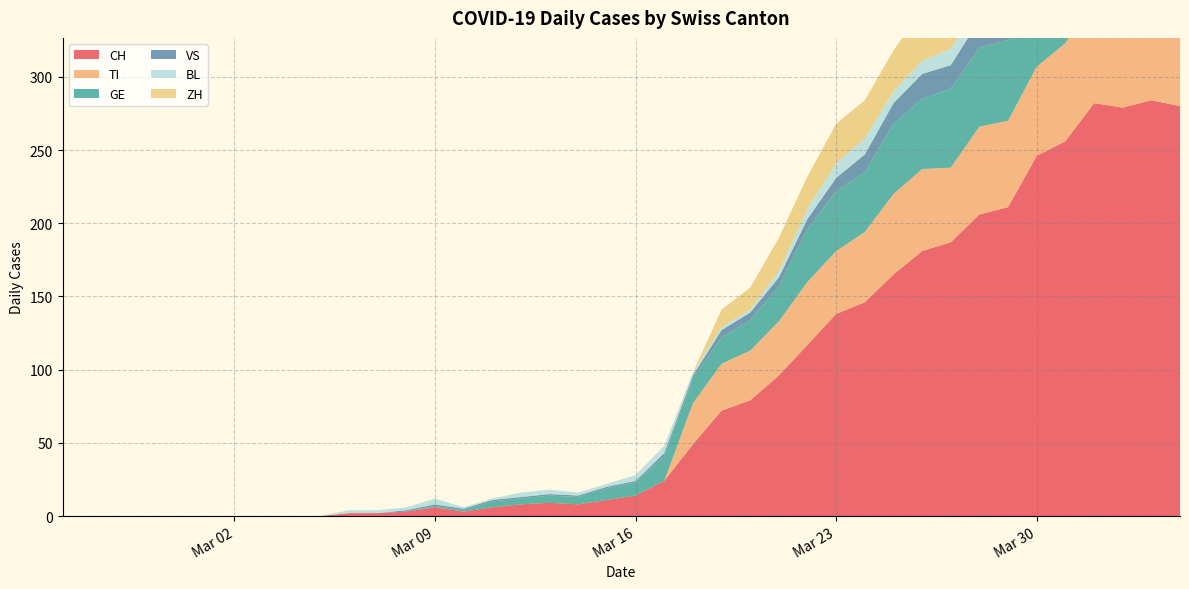

Reading left to right, transcribe all the data shown in this chart.

CH: 2020-02-25=0	2020-02-26=0	2020-02-27=0	2020-02-28=0	2020-02-29=0	2020-03-01=0	2020-03-02=0	2020-03-03=0	2020-03-04=0	2020-03-05=0	2020-03-06=2	2020-03-07=2	2020-03-08=3	2020-03-09=6	2020-03-10=3	2020-03-11=6	2020-03-12=8	2020-03-13=9	2020-03-14=8	2020-03-15=11	2020-03-16=14	2020-03-17=24	2020-03-18=49	2020-03-19=72	2020-03-20=79	2020-03-21=96	2020-03-22=117	2020-03-23=138	2020-03-24=146	2020-03-25=165	2020-03-26=181	2020-03-27=187	2020-03-28=206	2020-03-29=211	2020-03-30=246	2020-03-31=256	2020-04-01=282	2020-04-02=279	2020-04-03=284	2020-04-04=280
TI: 2020-02-25=0	2020-02-26=0	2020-02-27=0	2020-02-28=0	2020-02-29=0	2020-03-01=0	2020-03-02=0	2020-03-03=0	2020-03-04=0	2020-03-05=0	2020-03-06=0	2020-03-07=0	2020-03-08=0	2020-03-09=0	2020-03-10=0	2020-03-11=0	2020-03-12=0	2020-03-13=0	2020-03-14=0	2020-03-15=0	2020-03-16=0	2020-03-17=0	2020-03-18=28	2020-03-19=32	2020-03-20=34	2020-03-21=37	2020-03-22=43	2020-03-23=43	2020-03-24=48	2020-03-25=55	2020-03-26=56	2020-03-27=51	2020-03-28=60	2020-03-29=59	2020-03-30=61	2020-03-31=67	2020-04-01=72	2020-04-02=73	2020-04-03=67	2020-04-04=67
GE: 2020-02-25=0	2020-02-26=0	2020-02-27=0	2020-02-28=0	2020-02-29=0	2020-03-01=0	2020-03-02=0	2020-03-03=0	2020-03-04=0	2020-03-05=0	2020-03-06=0	2020-03-07=0	2020-03-08=0	2020-03-09=1	2020-03-10=1	2020-03-11=4	2020-03-12=4	2020-03-13=5	2020-03-14=5	2020-03-15=8	2020-03-16=9	2020-03-17=17	2020-03-18=17	2020-03-19=18	2020-03-20=21	2020-03-21=24	2020-03-22=36	2020-03-23=41	2020-03-24=41	2020-03-25=48	2020-03-26=48	2020-03-27=54	2020-03-28=54	2020-03-29=55	2020-03-30=54	2020-03-31=49	2020-04-01=58	2020-04-02=54	2020-04-03=58	2020-04-04=51
VS: 2020-02-25=0	2020-02-26=0	2020-02-27=0	2020-02-28=0	2020-02-29=0	2020-03-01=0	2020-03-02=0	2020-03-03=0	2020-03-04=0	2020-03-05=0	2020-03-06=0	2020-03-07=0	2020-03-08=1	2020-03-09=1	2020-03-10=1	2020-03-11=1	2020-03-12=1	2020-03-13=1	2020-03-14=1	2020-03-15=1	2020-03-16=1	2020-03-17=2	2020-03-18=2	2020-03-19=5	2020-03-20=5	2020-03-21=6	2020-03-22=7	2020-03-23=9	2020-03-24=12	2020-03-25=14	2020-03-26=17	2020-03-27=16	2020-03-28=19	2020-03-29=21	2020-03-30=23	2020-03-31=23	2020-04-01=25	2020-04-02=24	2020-04-03=23	2020-04-04=23
BL: 2020-02-25=0	2020-02-26=0	2020-02-27=0	2020-02-28=0	2020-02-29=0	2020-03-01=0	2020-03-02=0	2020-03-03=0	2020-03-04=0	2020-03-05=0	2020-03-06=2	2020-03-07=2	2020-03-08=2	2020-03-09=4	2020-03-10=1	2020-03-11=1	2020-03-12=3	2020-03-13=3	2020-03-14=2	2020-03-15=2	2020-03-16=4	2020-03-17=5	2020-03-18=2	2020-03-19=2	2020-03-20=2	2020-03-21=4	2020-03-22=7	2020-03-23=10	2020-03-24=11	2020-03-25=8	2020-03-26=9	2020-03-27=11	2020-03-28=13	2020-03-29=14	2020-03-30=16	2020-03-31=16	2020-04-01=17	2020-04-02=18	2020-04-03=18	2020-04-04=17
ZH: 2020-02-25=0	2020-02-26=0	2020-02-27=0	2020-02-28=0	2020-02-29=0	2020-03-01=0	2020-03-02=0	2020-03-03=0	2020-03-04=0	2020-03-05=0	2020-03-06=0	2020-03-07=0	2020-03-08=0	2020-03-09=0	2020-03-10=0	2020-03-11=0	2020-03-12=0	2020-03-13=0	2020-03-14=0	2020-03-15=0	2020-03-16=0	2020-03-17=0	2020-03-18=0	2020-03-19=12	2020-03-20=15	2020-03-21=23	2020-03-22=22	2020-03-23=27	2020-03-24=26	2020-03-25=28	2020-03-26=35	2020-03-27=38	2020-03-28=42	2020-03-29=46	2020-03-30=46	2020-03-31=50	2020-04-01=54	2020-04-02=53	2020-04-03=57	2020-04-04=59